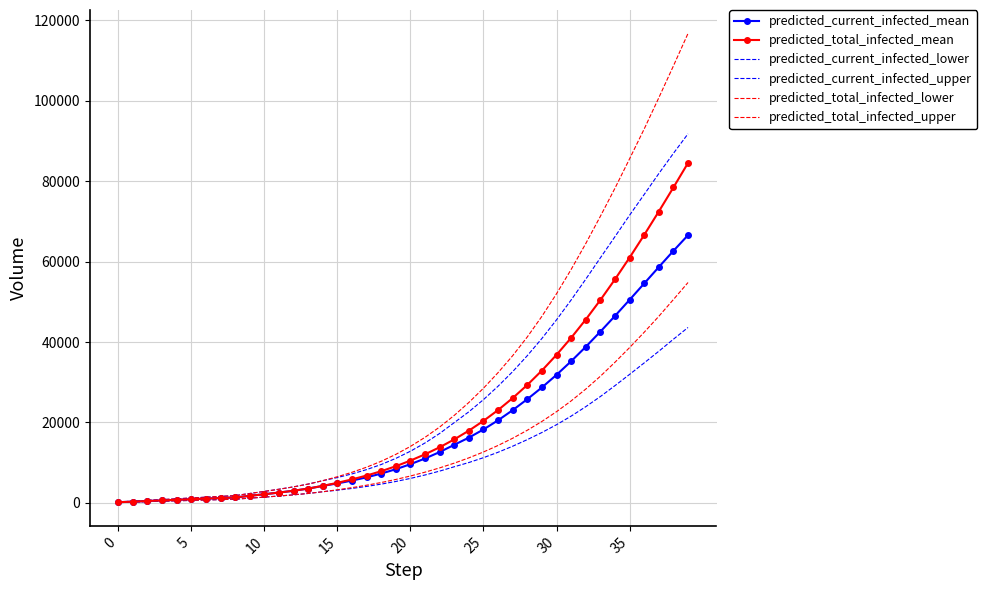

Rank the series by their maximum value, from highest to lowest.

predicted_total_infected_upper, predicted_current_infected_upper, predicted_total_infected_mean, predicted_current_infected_mean, predicted_total_infected_lower, predicted_current_infected_lower